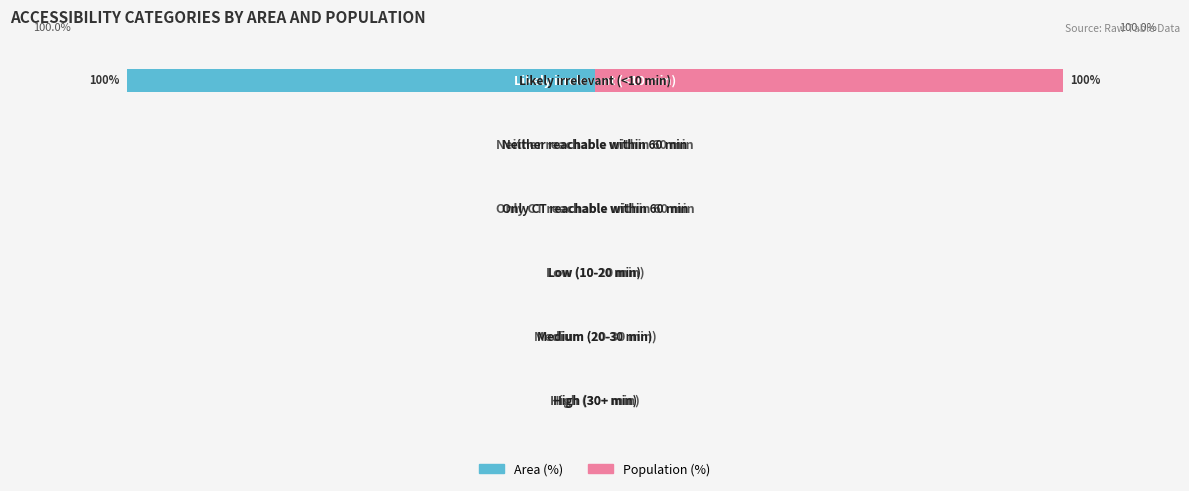

Reading left to right, list all the values displayed in this chart.

Area (%): 0=0	1=0	2=0	3=0	4=0	5=-100
Population (%): 0=0	1=0	2=0	3=0	4=0	5=100